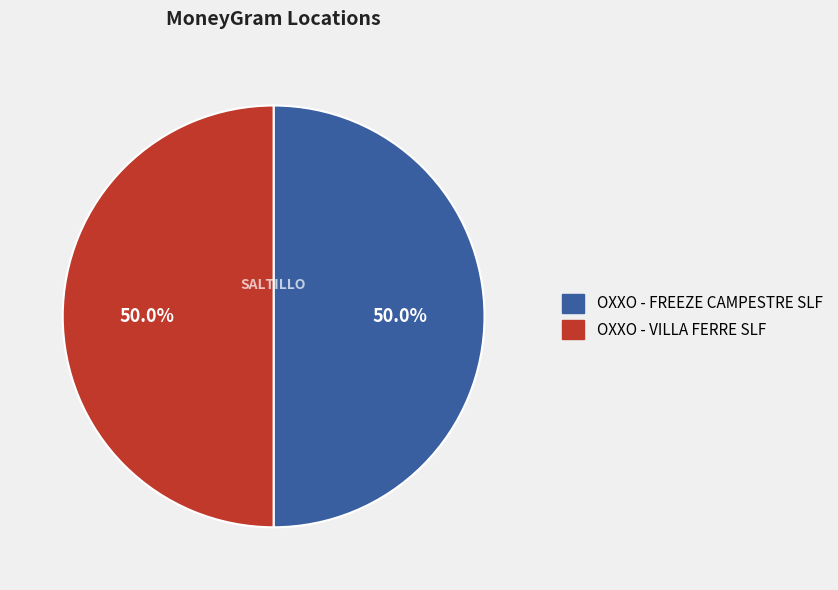

What is the ratio of the value at OXXO - VILLA FERRE SLF to the value at OXXO - FREEZE CAMPESTRE SLF?

1.0